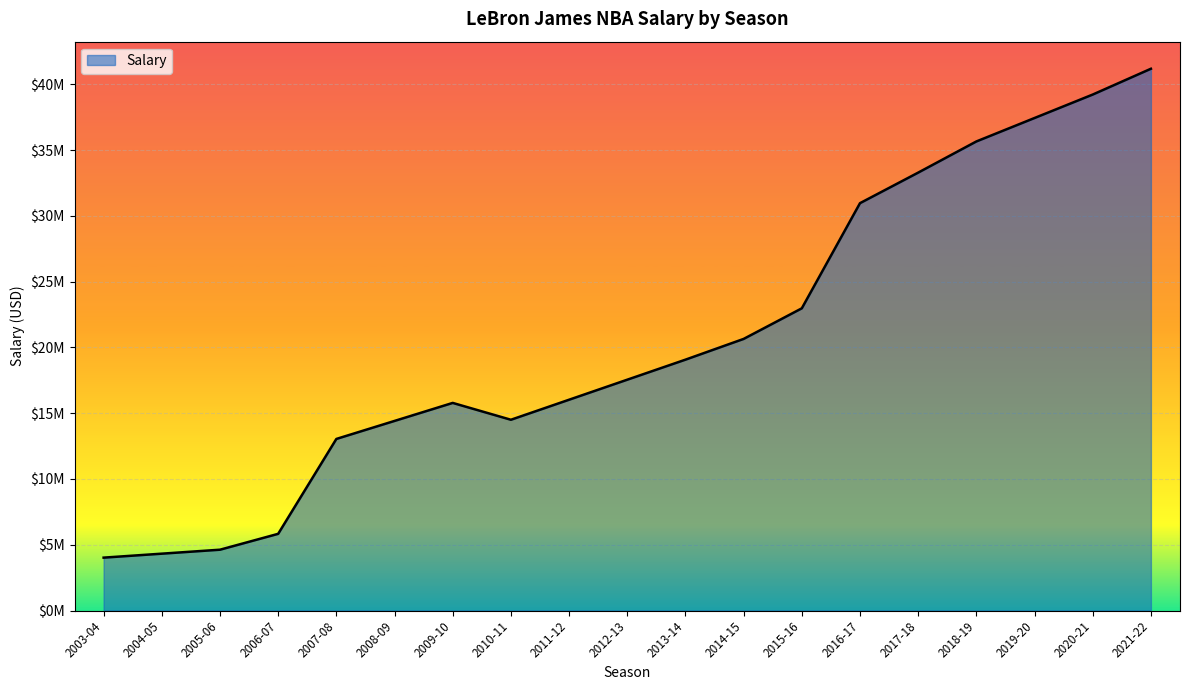

True or false: the data shows 7125943 at 2013-14.

False